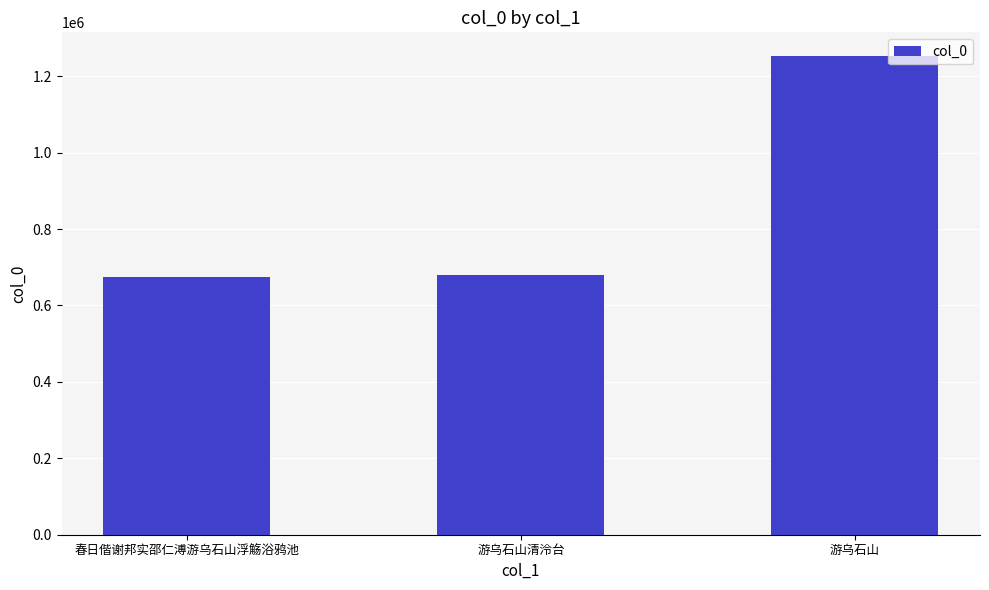

What is the change in value from 游乌石山清泠台 to 游乌石山?

+572100